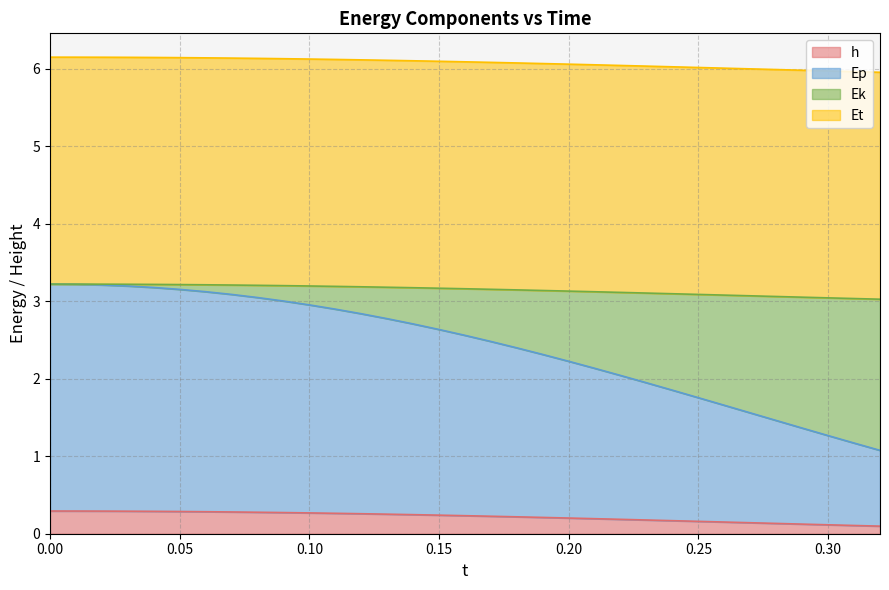

Is the value of Ek at 0.21 greater than the value of h at 0.2?

Yes